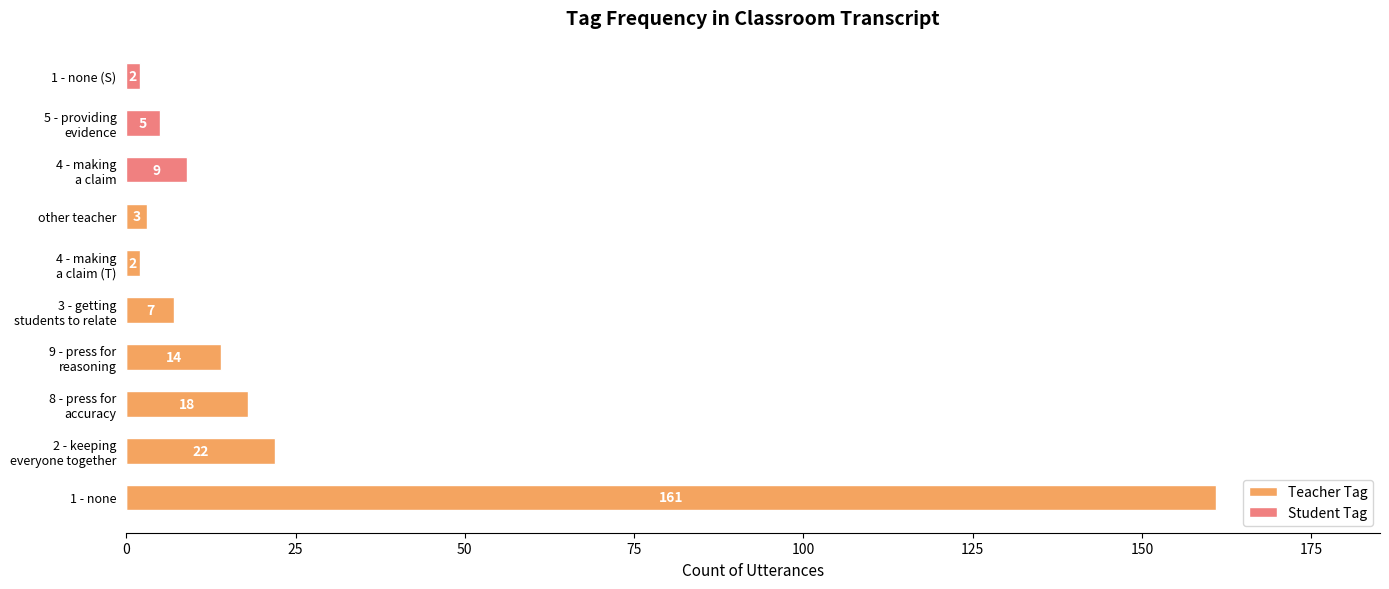

What is the total value across all series at 1 - none?

161